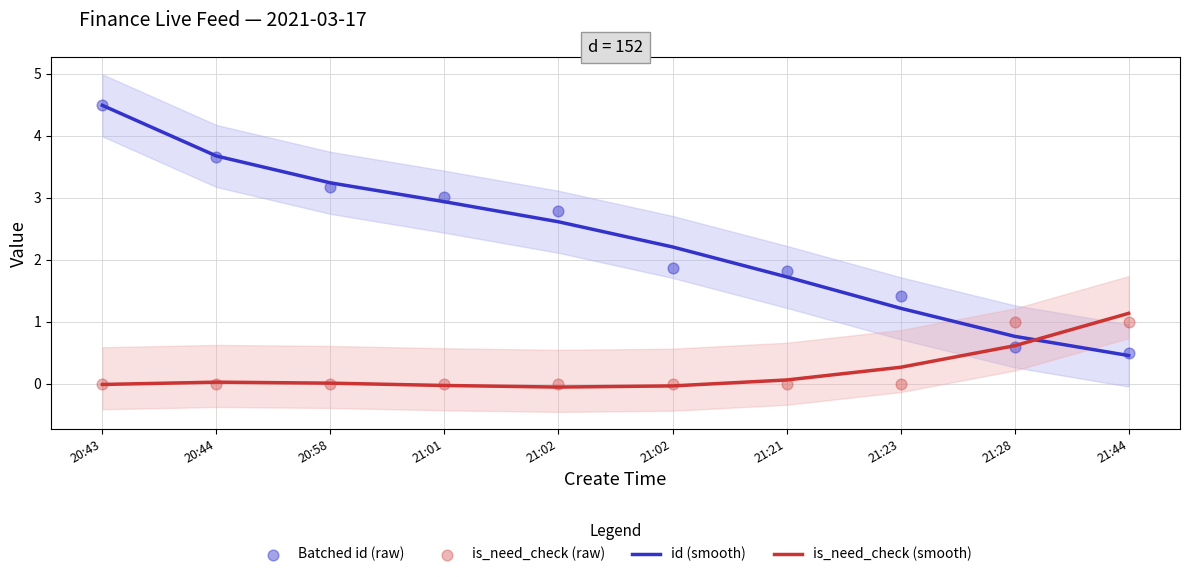

Which series has the widest spread of Y values?

id (smooth)